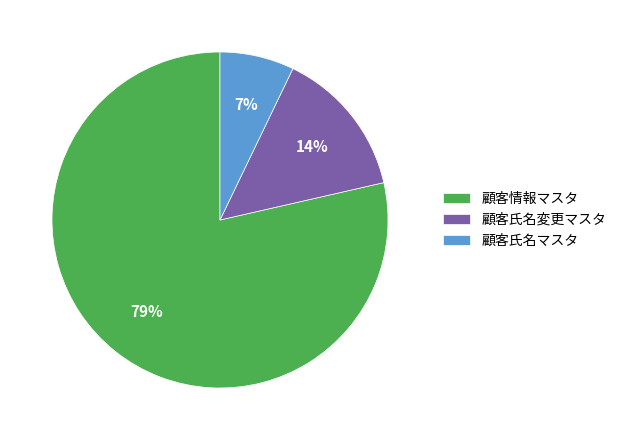

Does any single category account for the majority?

Yes